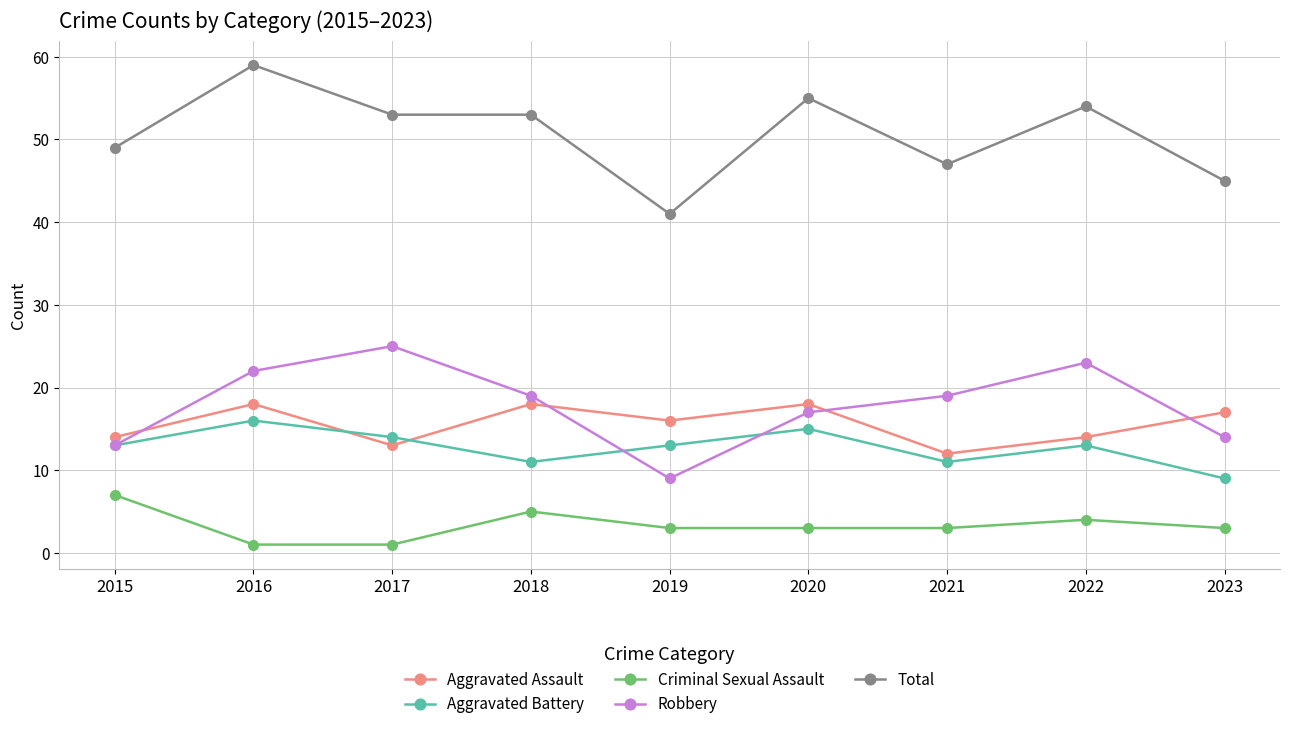

Count the Aggravated Assault values in the range 14 to 18.

7